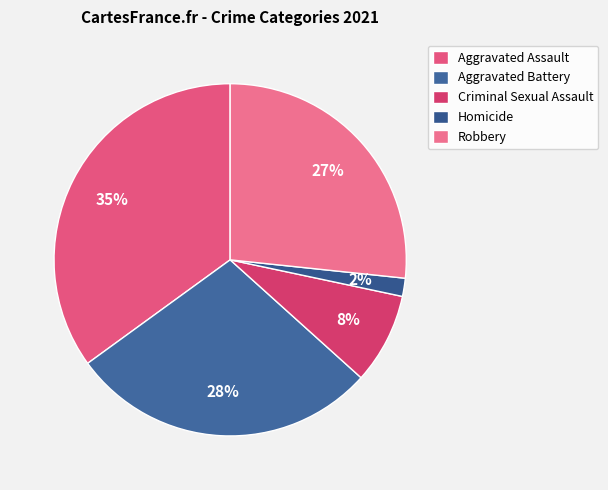

How many slices are in this pie chart?

5